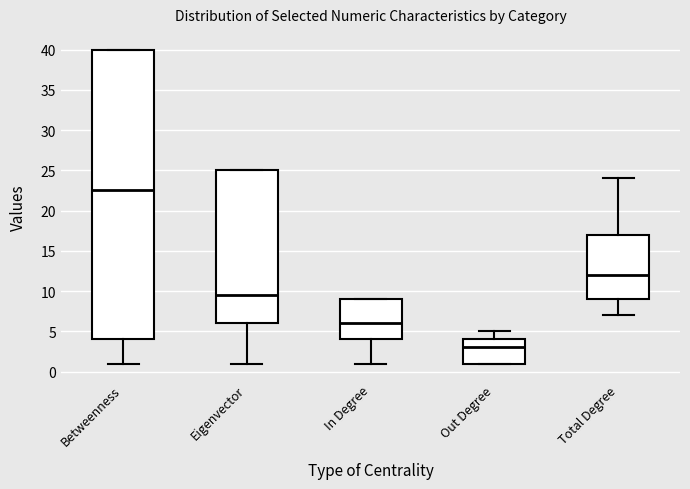

Where does the median line of the box for Eigenvector sit on the y-axis? The values are not printed on the chart, so give them approximately, as read against the axis.

9.5